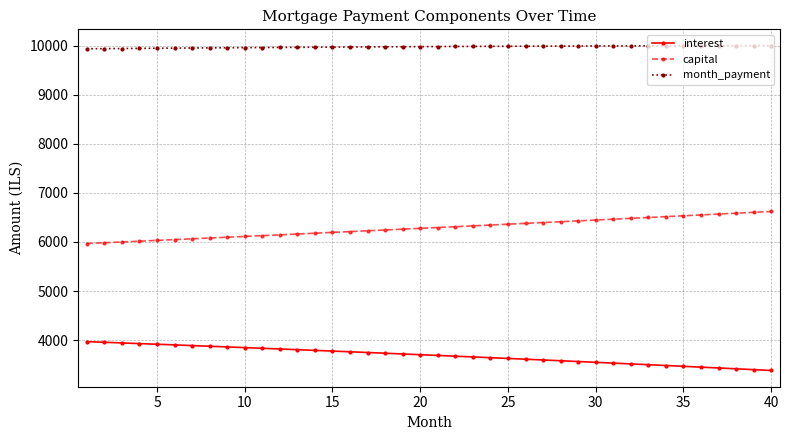

What is the minimum value shown in the chart?

3381.1